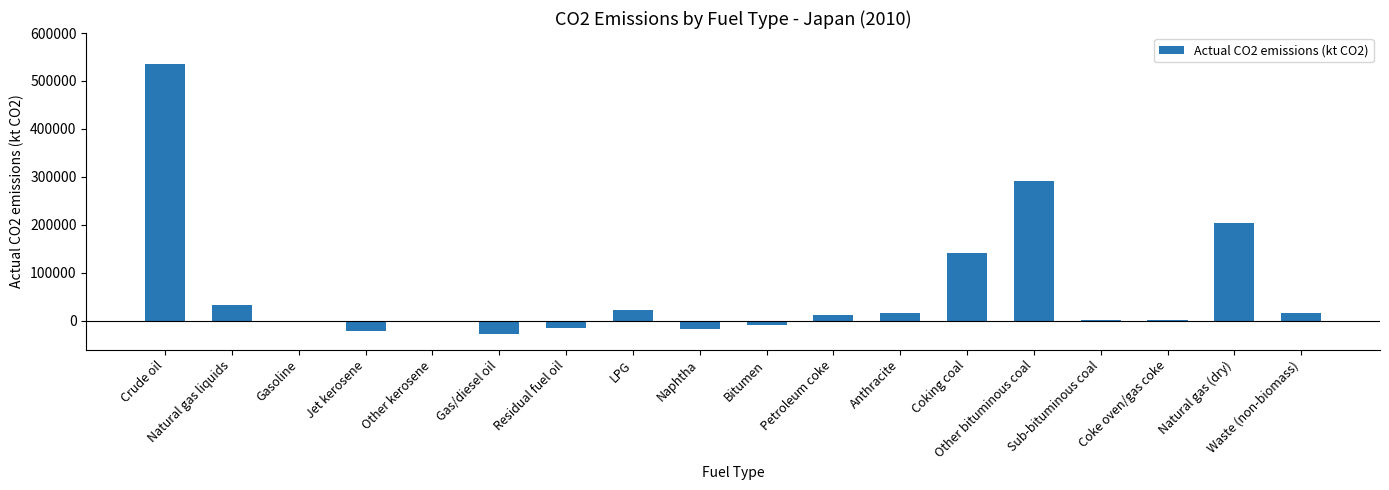

Is it true that the value at Anthracite is 15361.9?

True